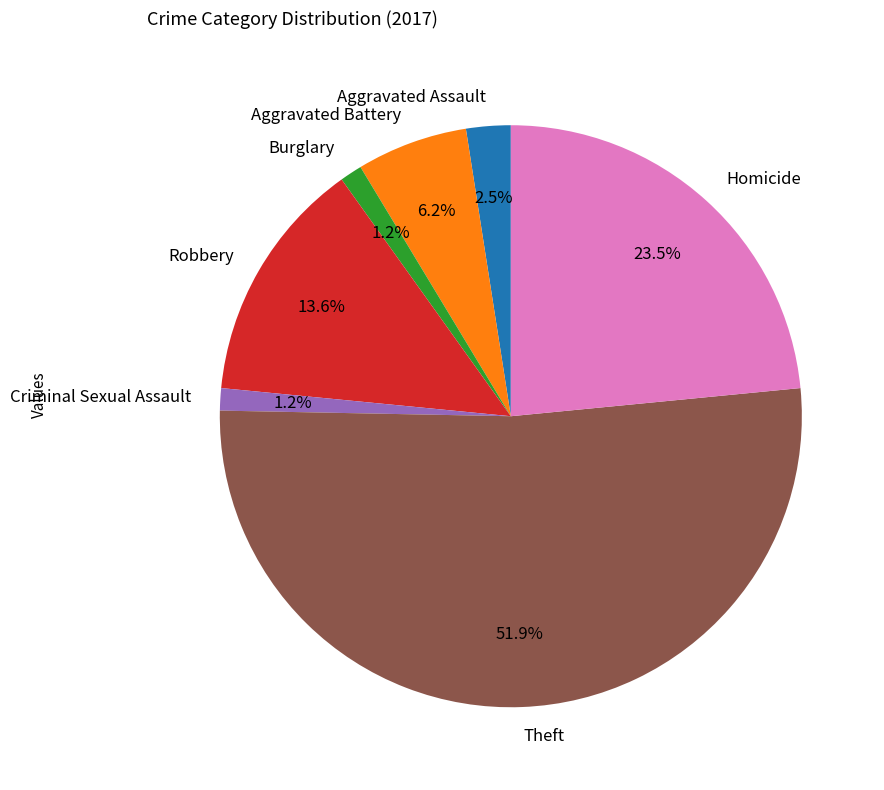

Does any single category account for the majority?

Yes